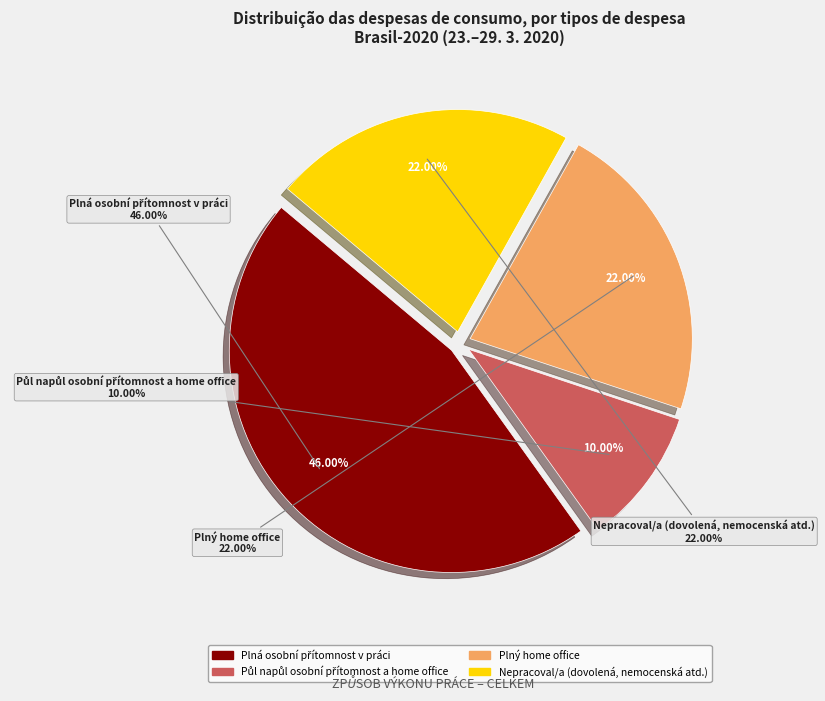

Does Plný home office account for over 50% of the chart?

No